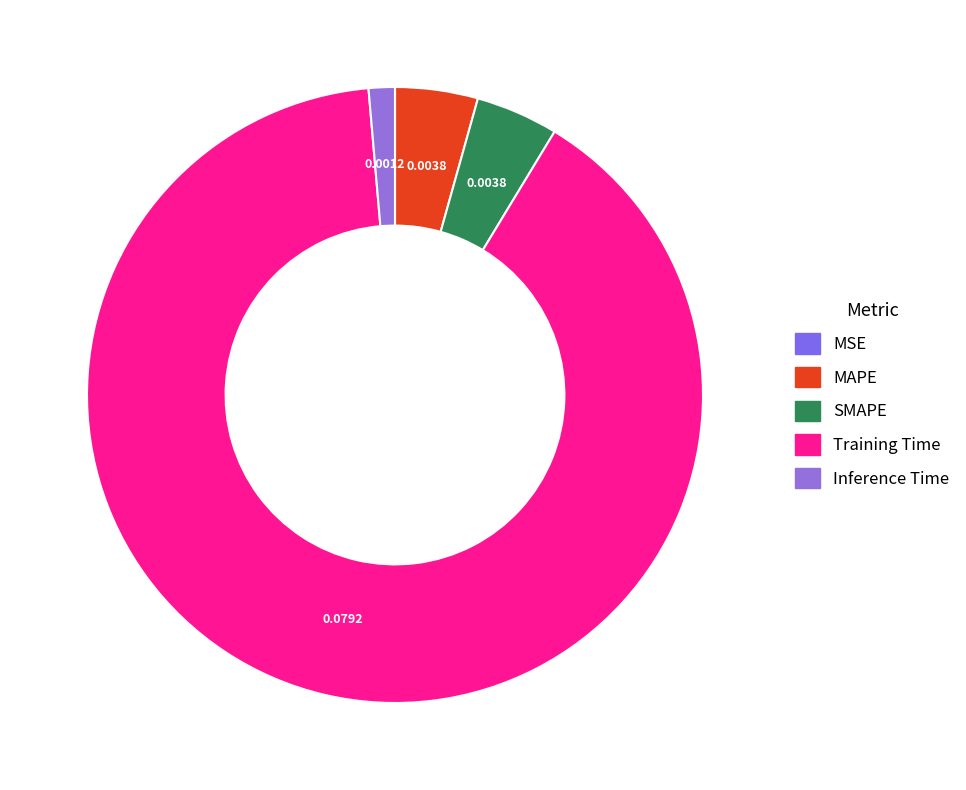

Which category has the smallest portion of the pie?

MSE